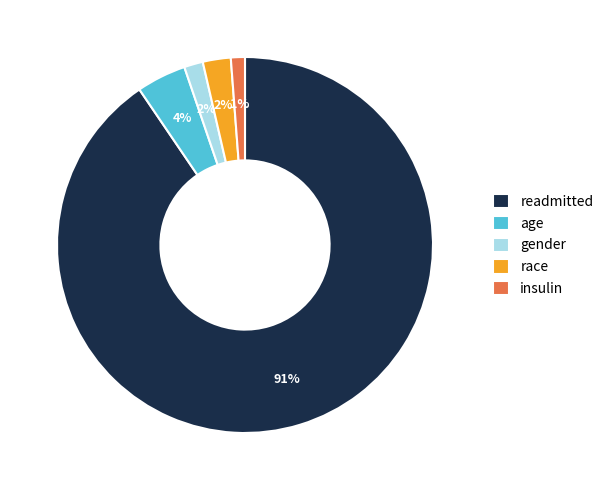

How many segments does this pie chart have?

5